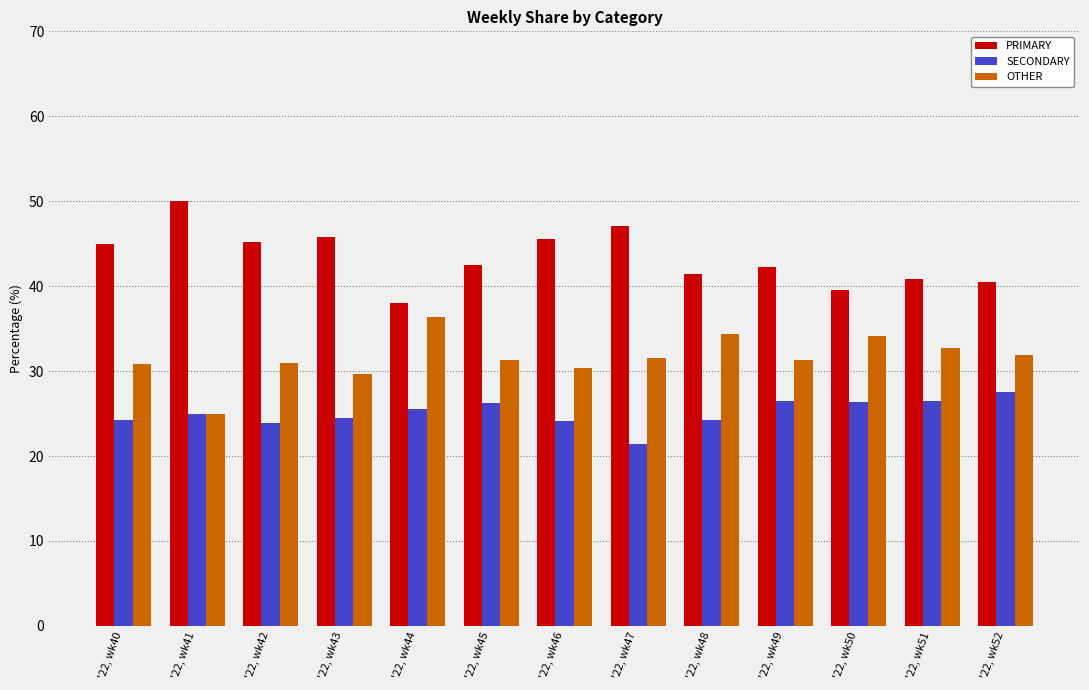

Which category has the lowest value in the SECONDARY series?

'22, wk47